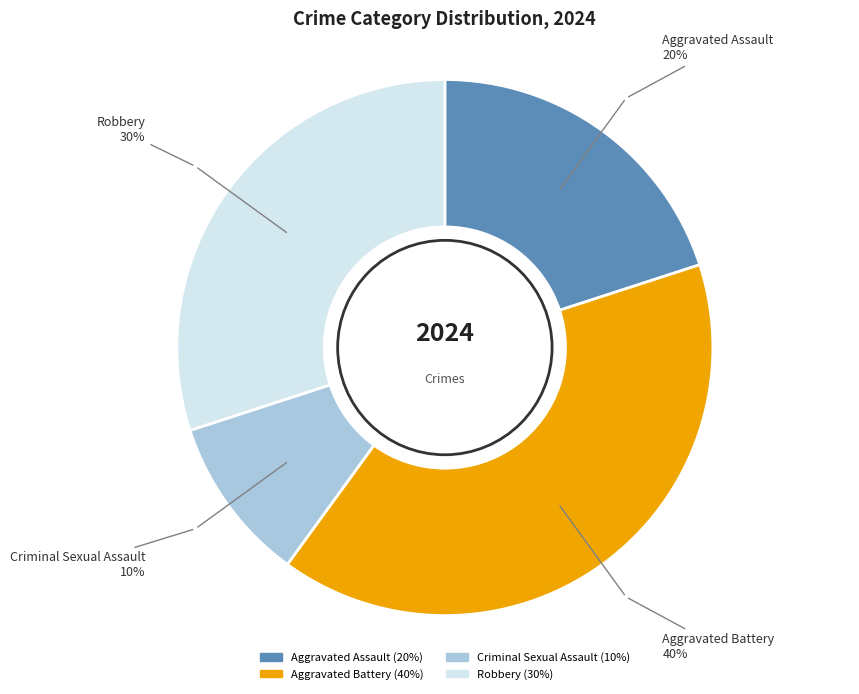

Rank the categories by value from highest to lowest.

Aggravated Battery, Robbery, Aggravated Assault, Criminal Sexual Assault